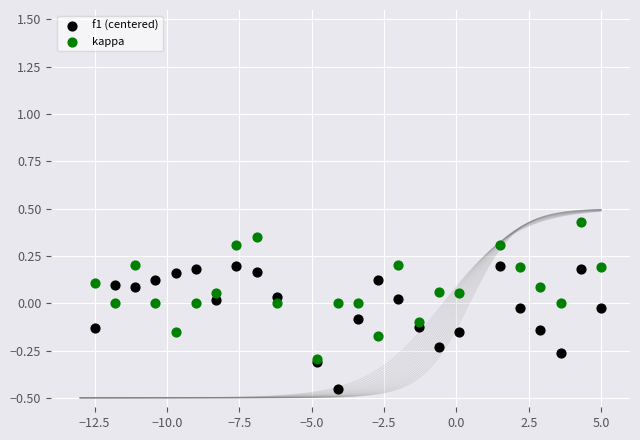

Which series contains the highest Y value?

kappa